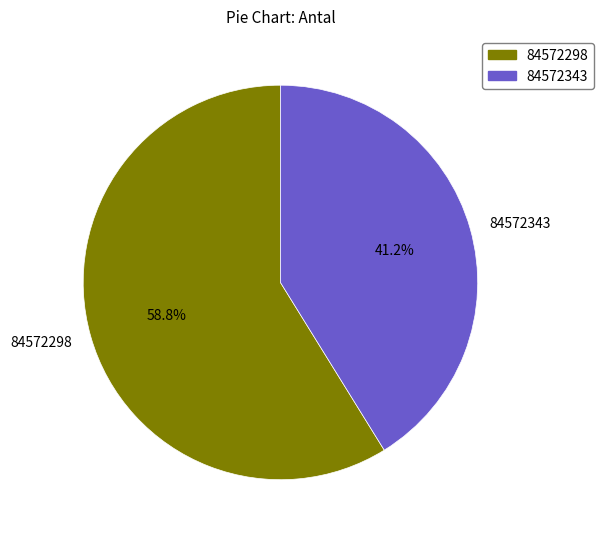

To the nearest percent, what portion does 84572343 represent?

41%